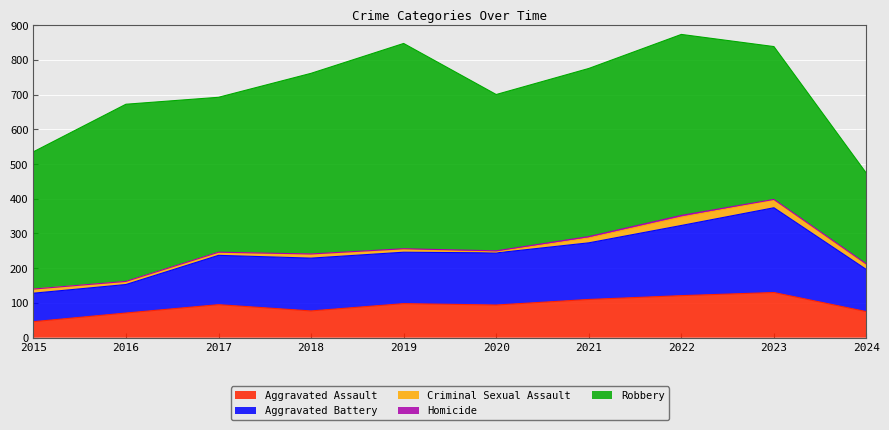

What are all the series names shown in the legend?

Aggravated Assault, Aggravated Battery, Criminal Sexual Assault, Homicide, Robbery